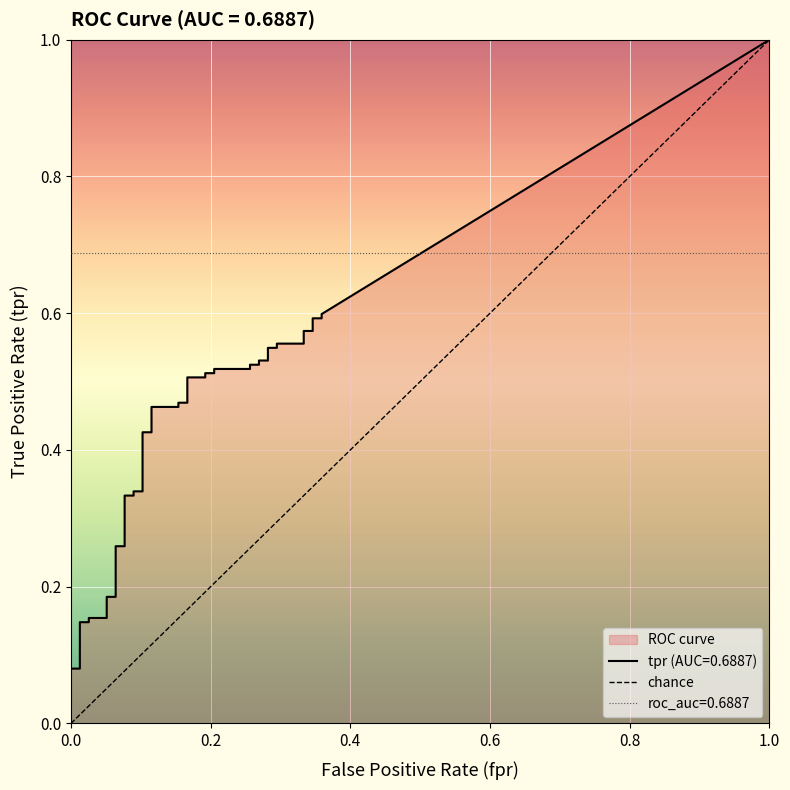

How many values are between 0 and 1?

2